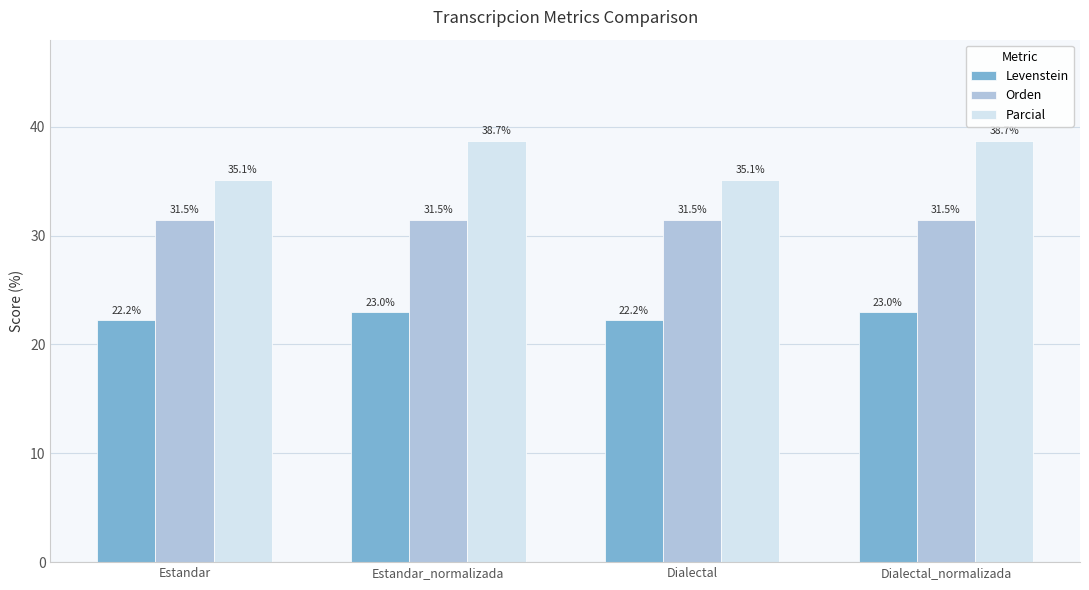

Are the bars grouped side by side (vs. stacked)?

Yes